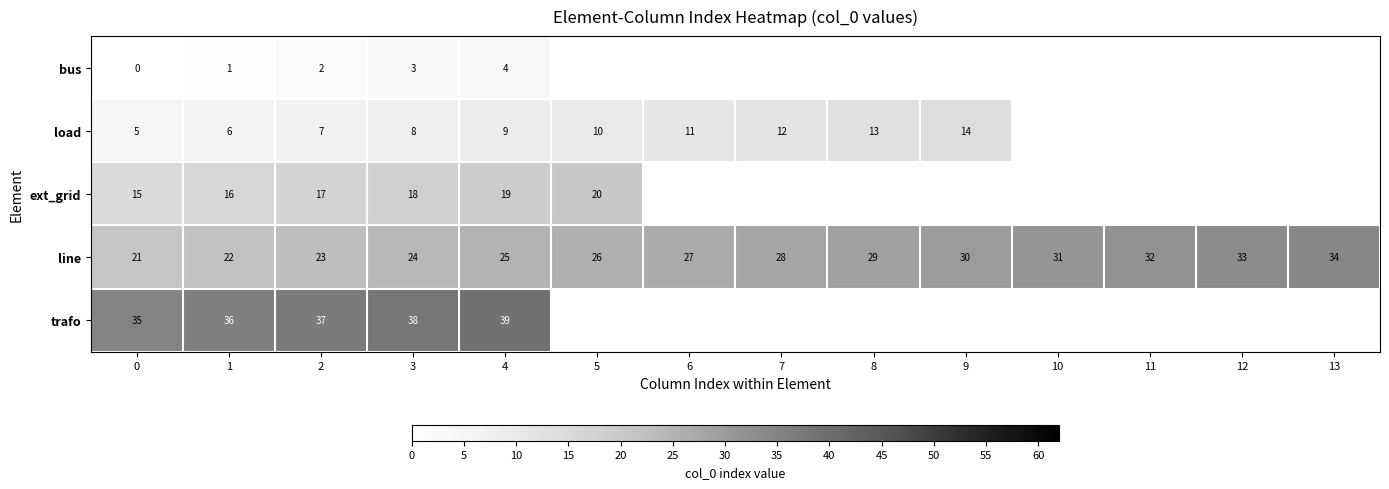

At which category is the sum across all series the highest?

4